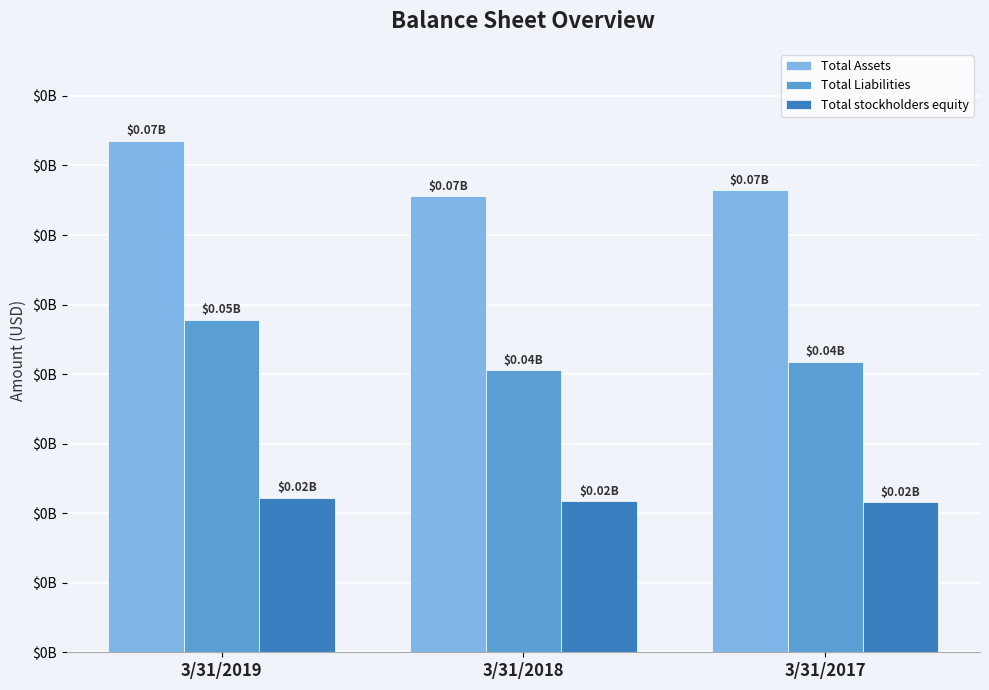

What are all the series names shown in the legend?

Total Assets, Total Liabilities, Total stockholders equity